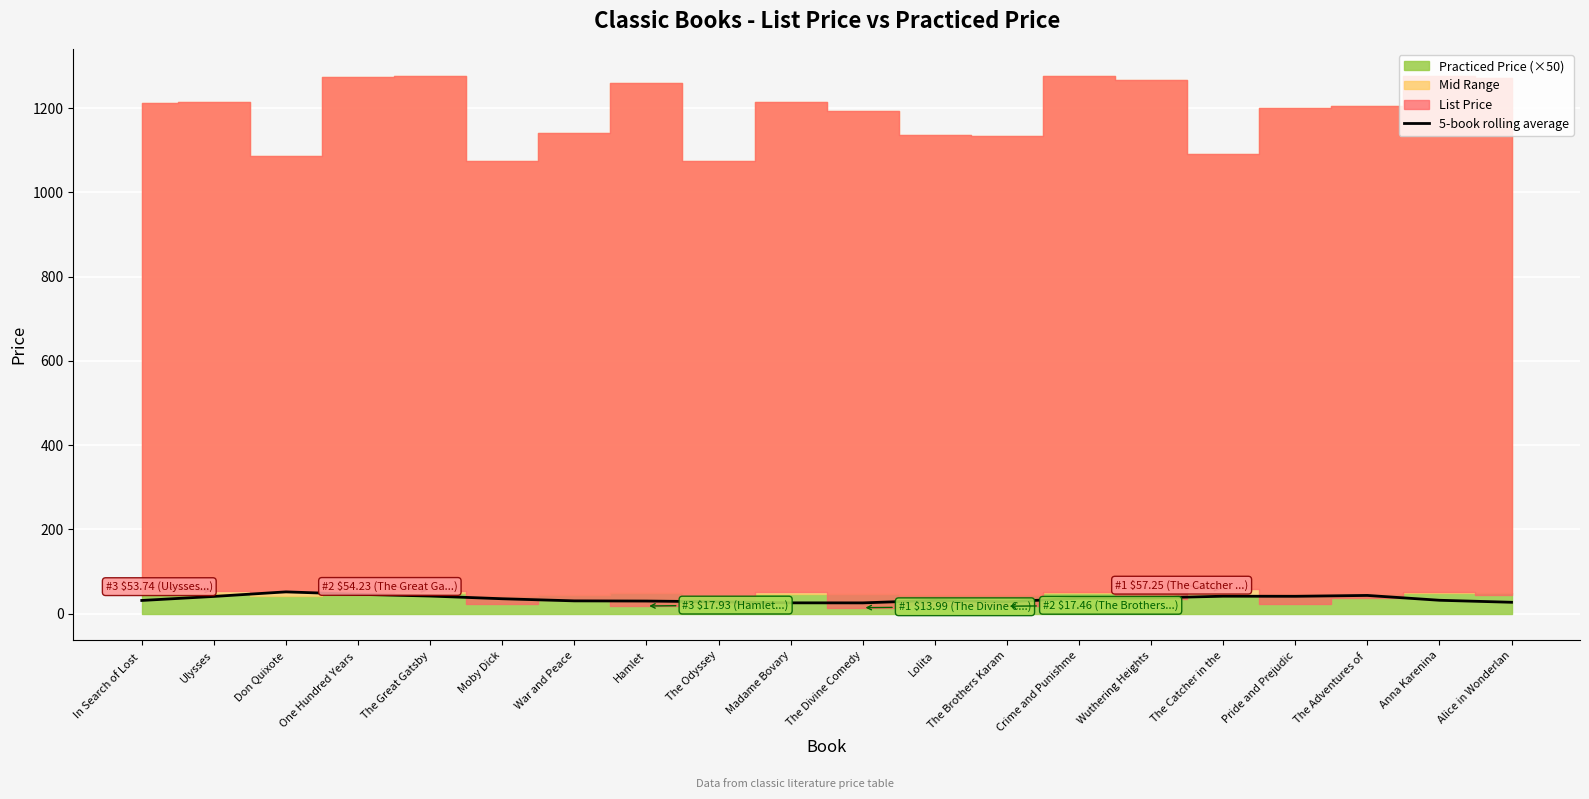

Is it true that 5-book rolling average equals 35.2 at Moby Dick?

True